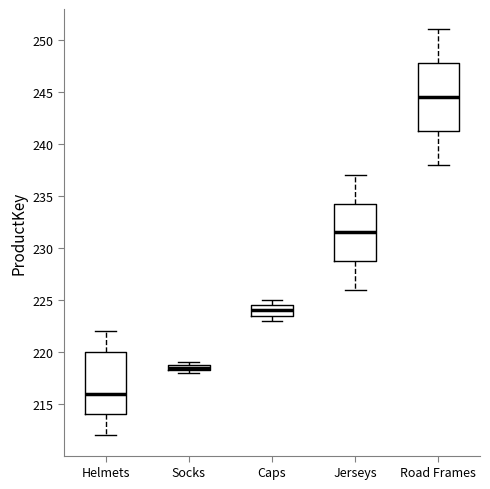

Which box's median line is the highest?

Road Frames